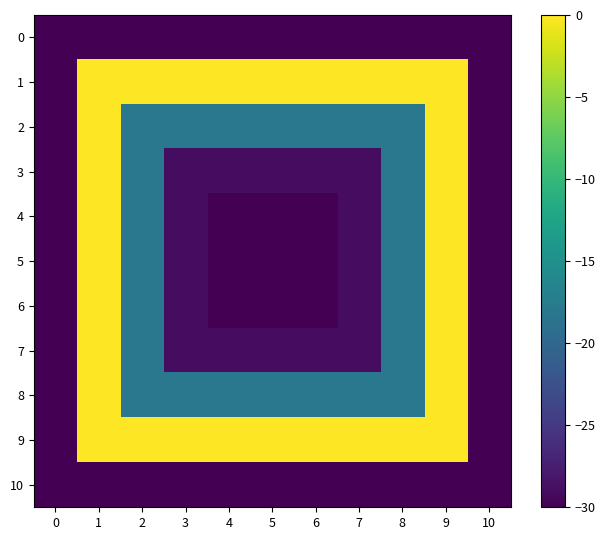

Rank the series by their maximum value, from highest to lowest.

1, 2, 3, 4, 5, 6, 7, 8, 9, 0, 10